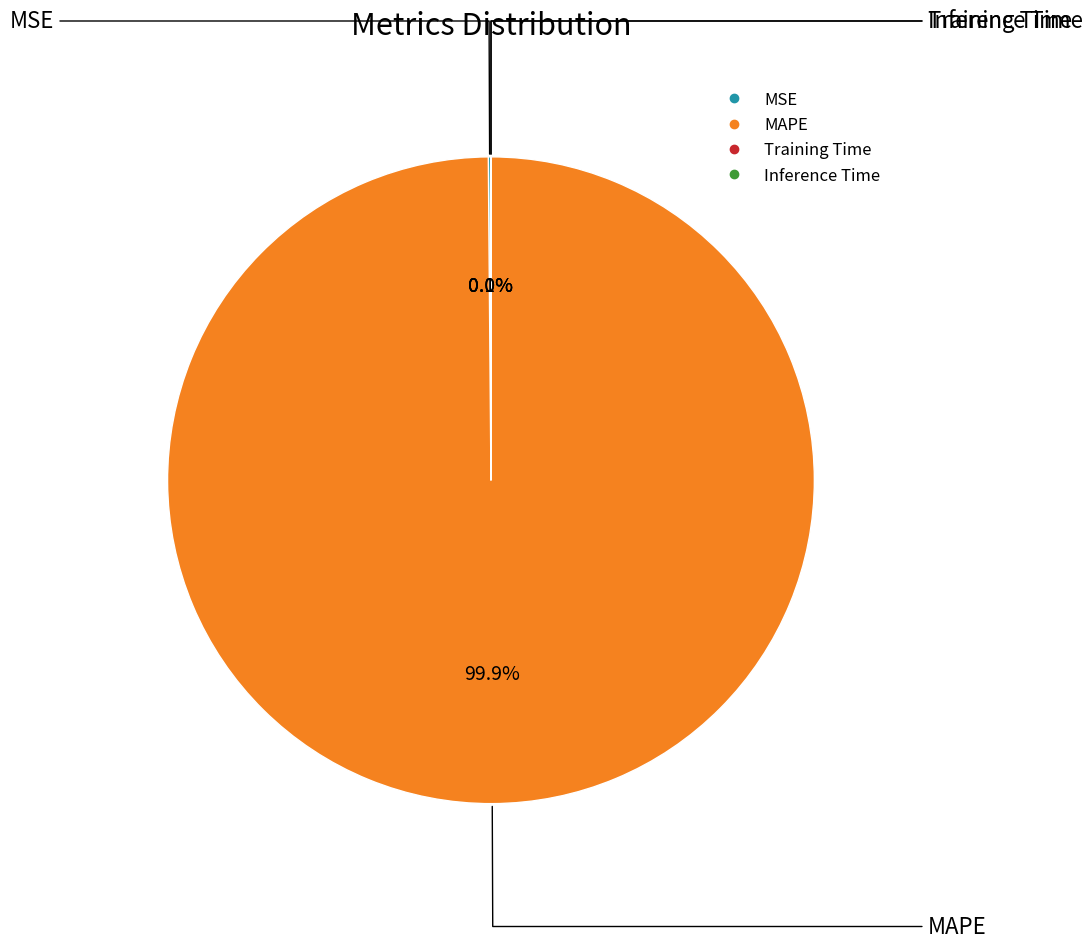

Which slice is the largest?

MAPE